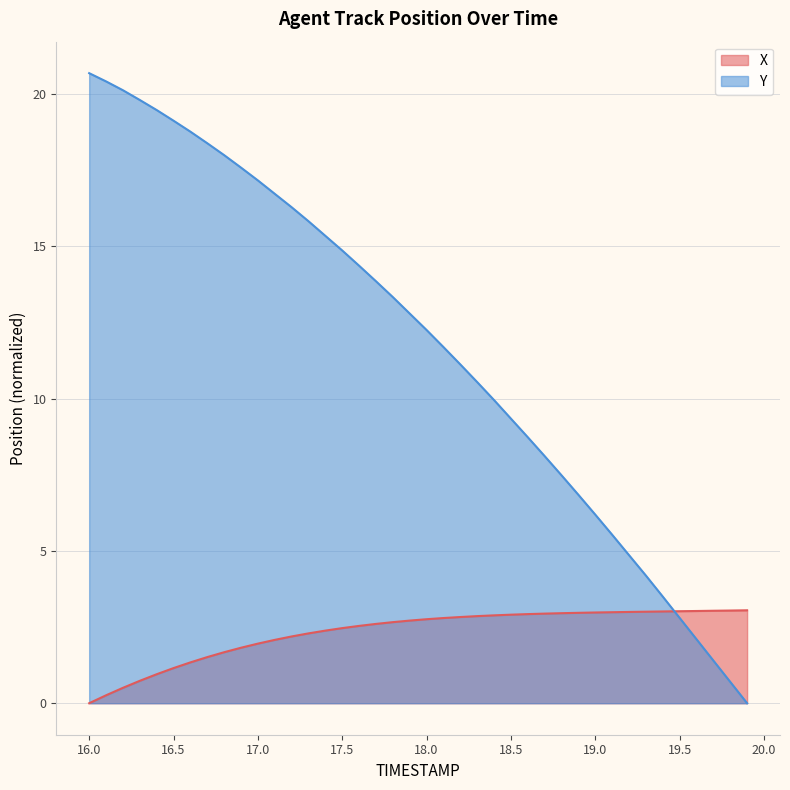

What is the label of the 34th point from the right?

16.6